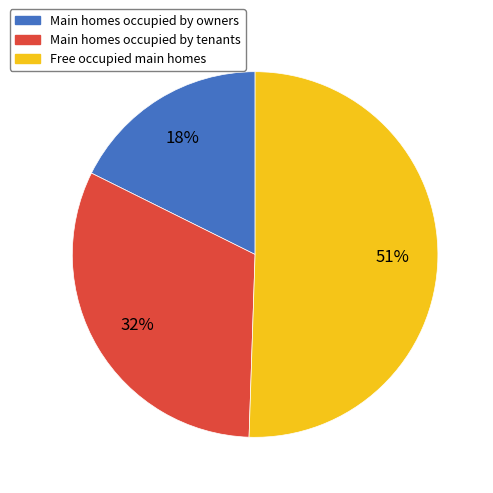

Count the number of slices in the pie.

3